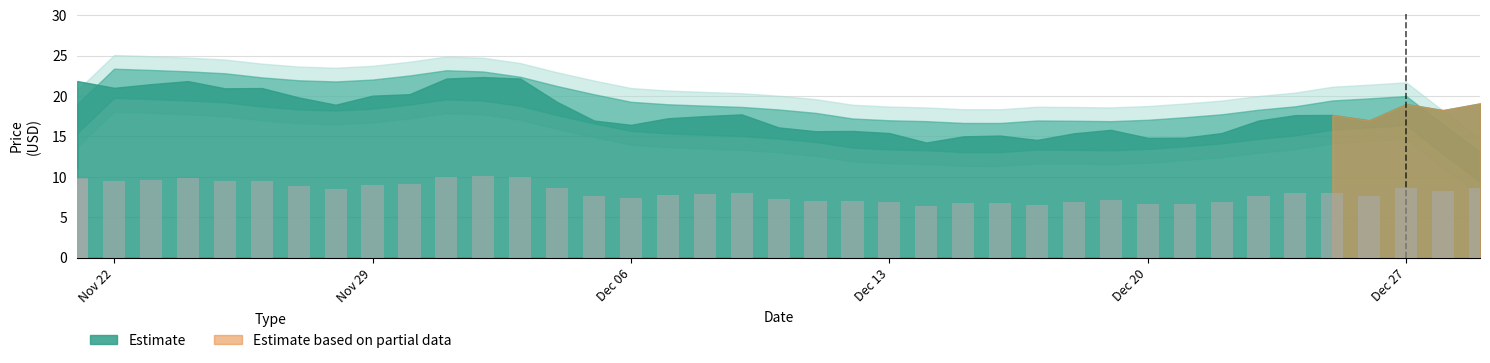

Which label corresponds to the smallest value in the chart?

12/14/2021